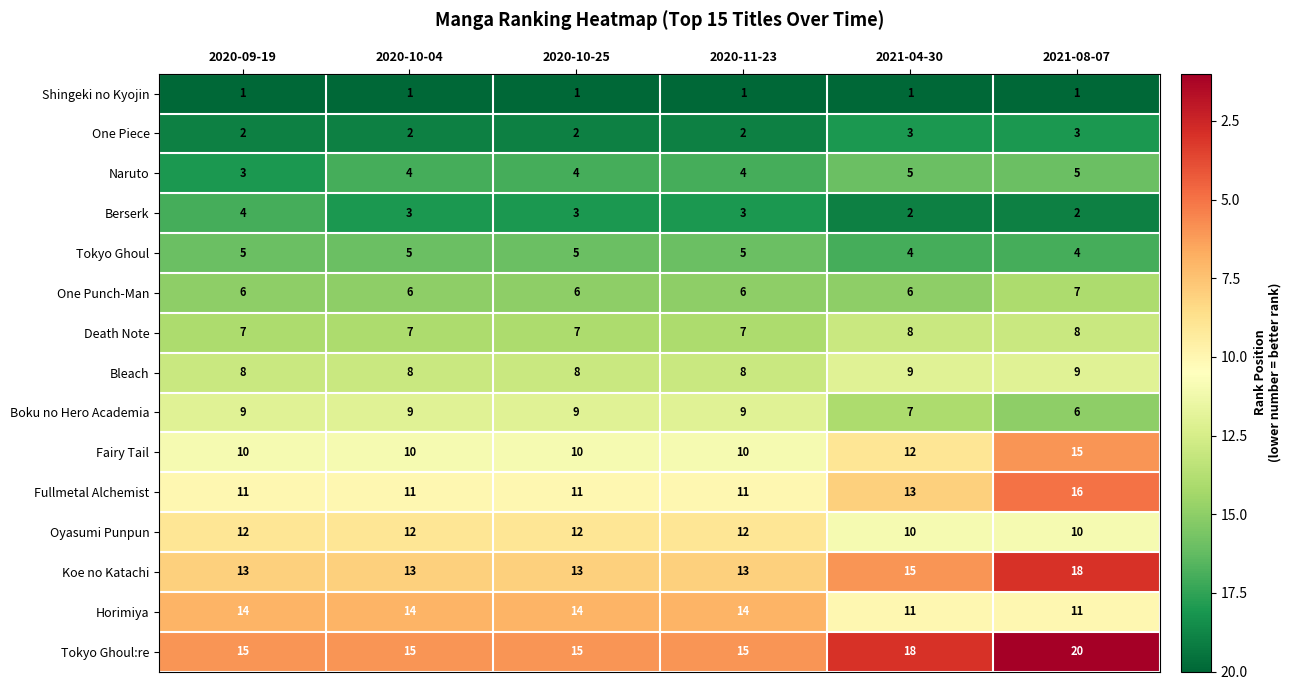

At how many categories does at least one series exceed 2?

6